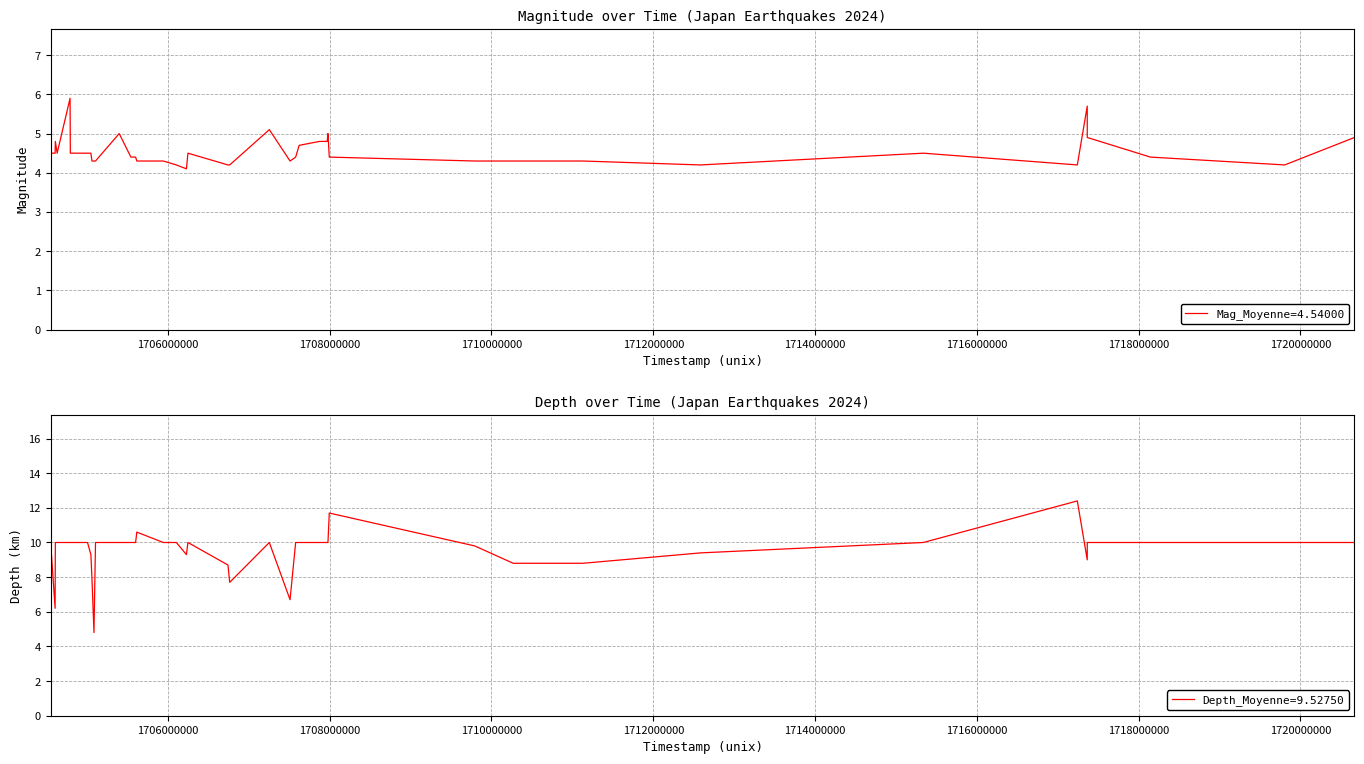

What is the label of the 36th point from the right?

1712000000